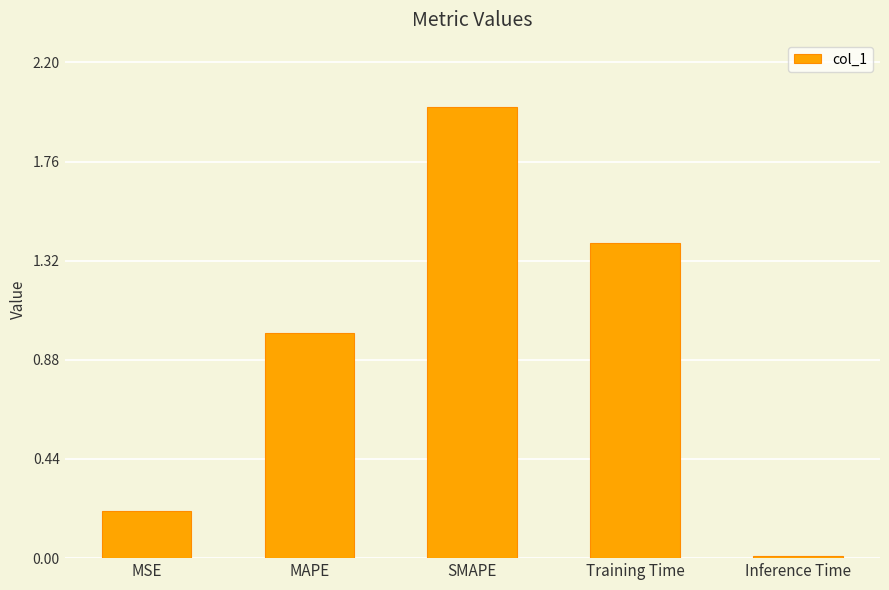

The value at SMAPE is 3.2. True or false?

False